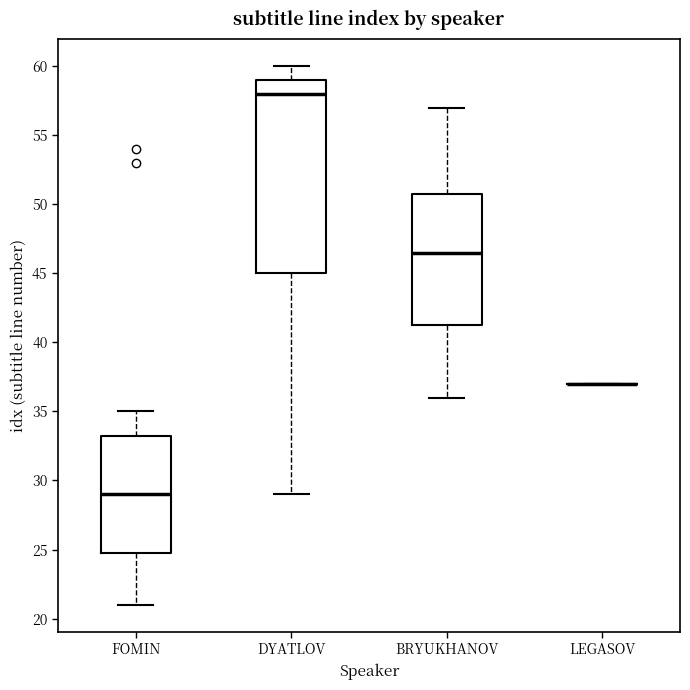

Reading left to right, transcribe this box plot: for each box, give where its median line is, the range the box spans, and where its two whiskers end, as read against the y-axis. The values are not printed on the chart, so give them approximately, as read against the axis.

FOMIN: median 29.0, box 25.0 to 33.5, whiskers 21.0 to 35.0
DYATLOV: median 58.0, box 45.0 to 59.0, whiskers 29.0 to 60.0
BRYUKHANOV: median 46.5, box 41.5 to 51.0, whiskers 36.0 to 57.0
LEGASOV: box collapsed to a line at 37.0, whiskers 37.0 to 37.0